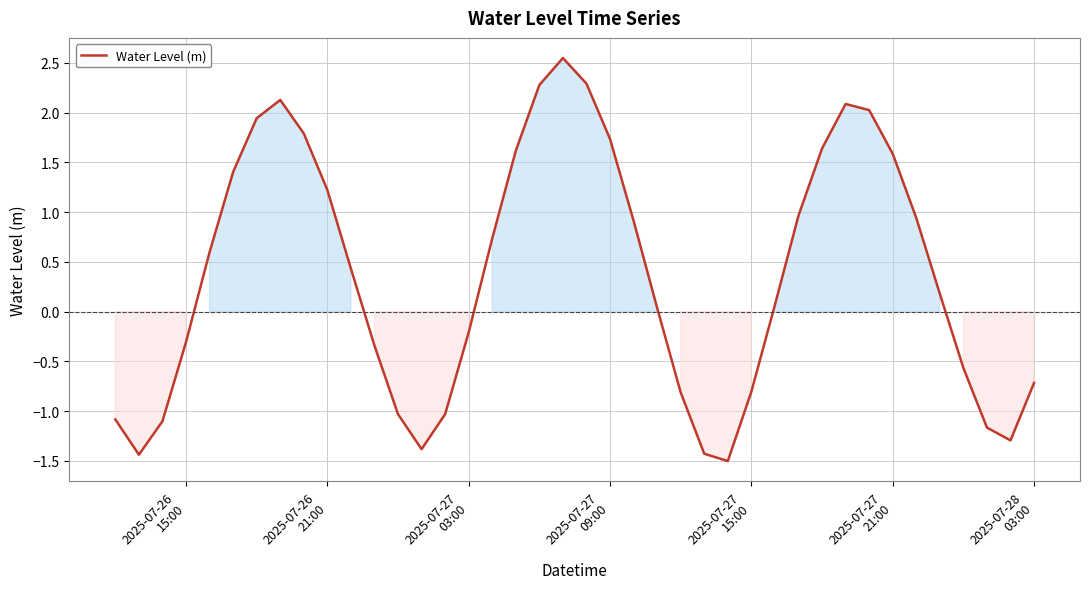

What is the difference between the maximum and minimum values?

4.1